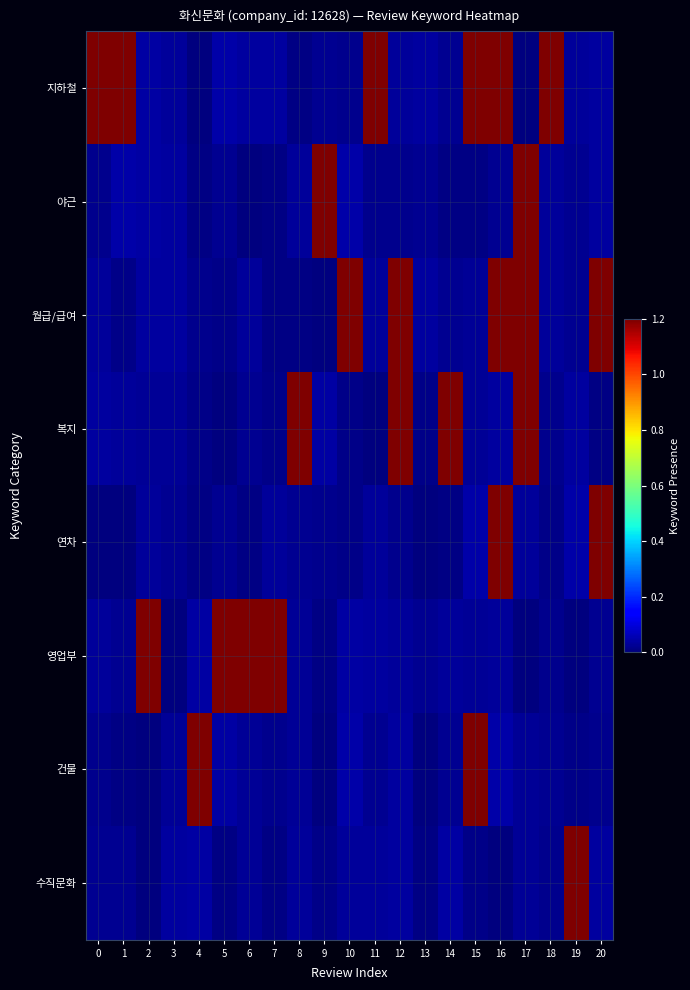

Between 2 and 3, which series saw the biggest shift?

영업부